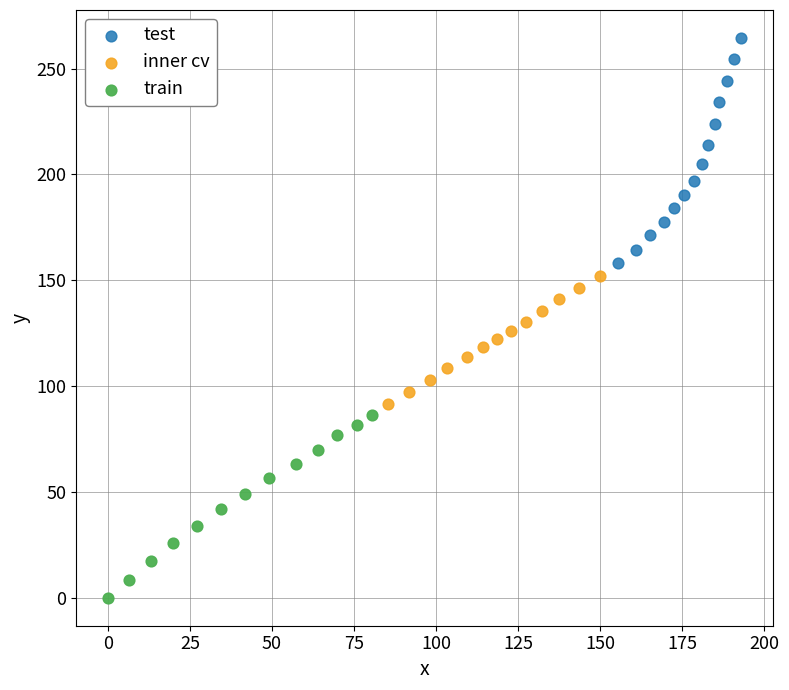

Which series has the widest spread of Y values?

test